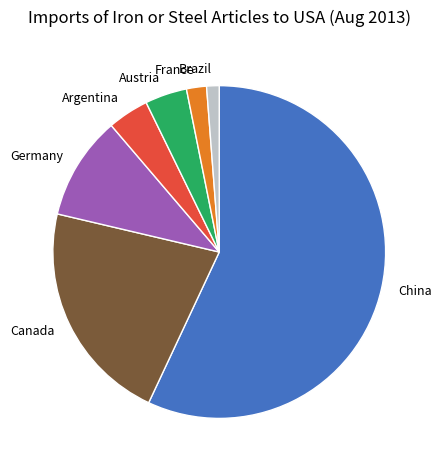

What is the smallest slice in the pie chart?

Brazil